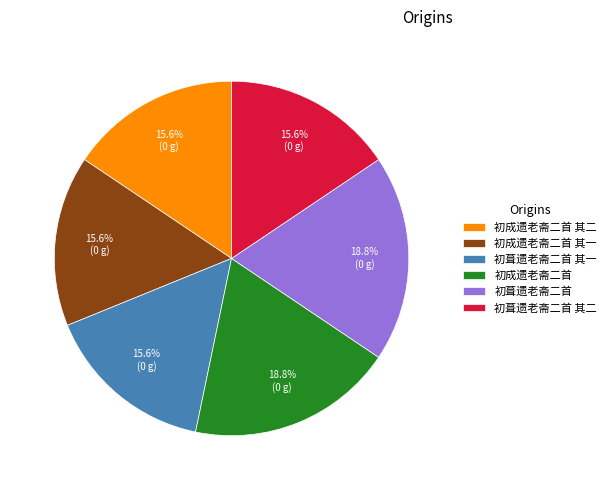

Combined, do 初葺遗老斋二首 and 初葺遗老斋二首 其二 account for over 50%?

No